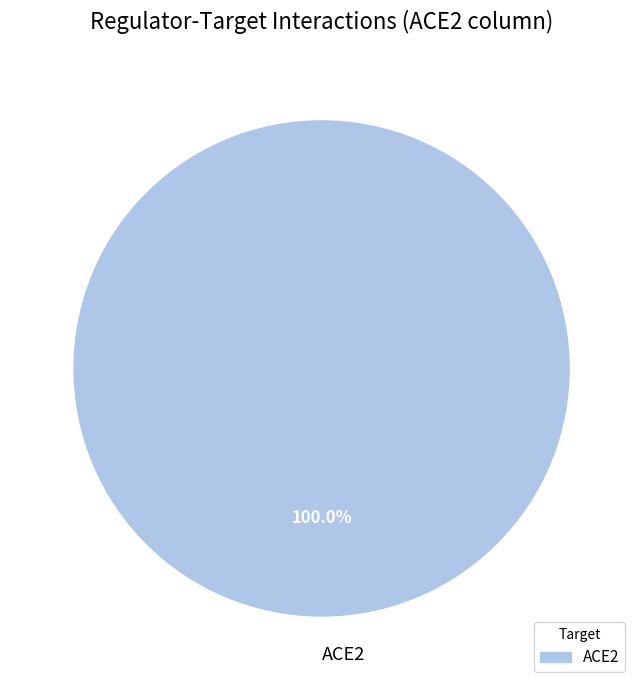

Rank the categories by value from lowest to highest.

ACE2